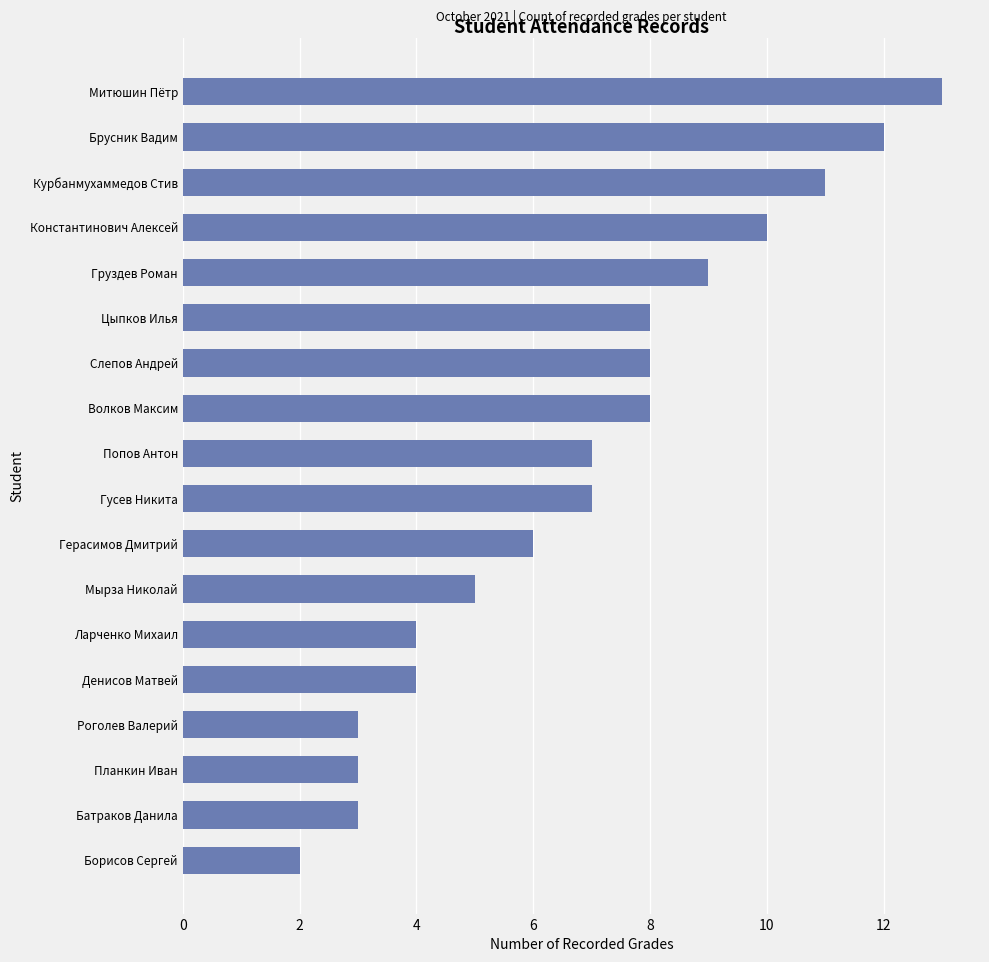

What is the maximum value shown in the chart?

13